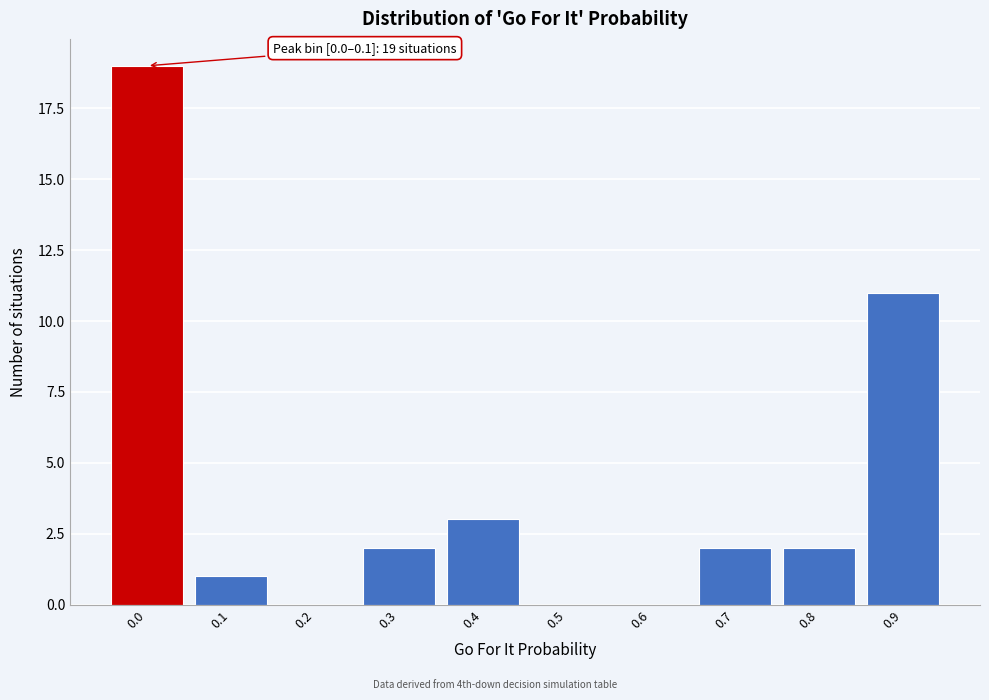

Reading left to right, transcribe all the data shown in this chart.

0.0=19	0.1=1	0.2=0	0.3=2	0.4=3	0.5=0	0.6=0	0.7=2	0.8=2	0.9=11